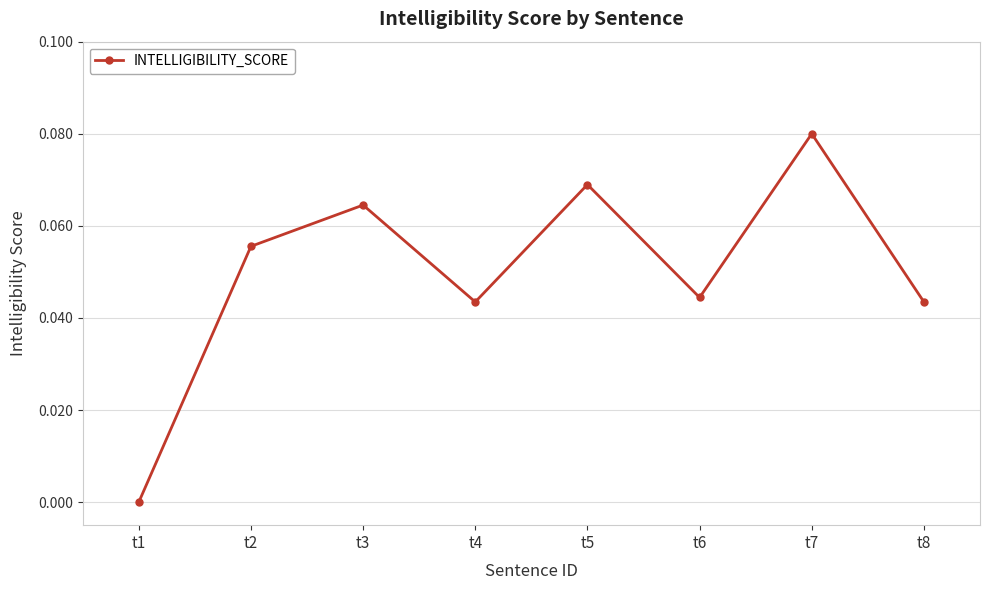

The chart shows a value of 0.0 at t6. True or false?

True